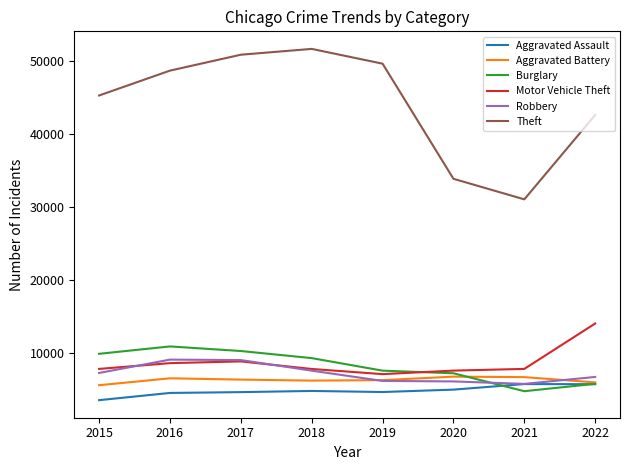

Which series changed the most between 2021 and 2022?

Theft